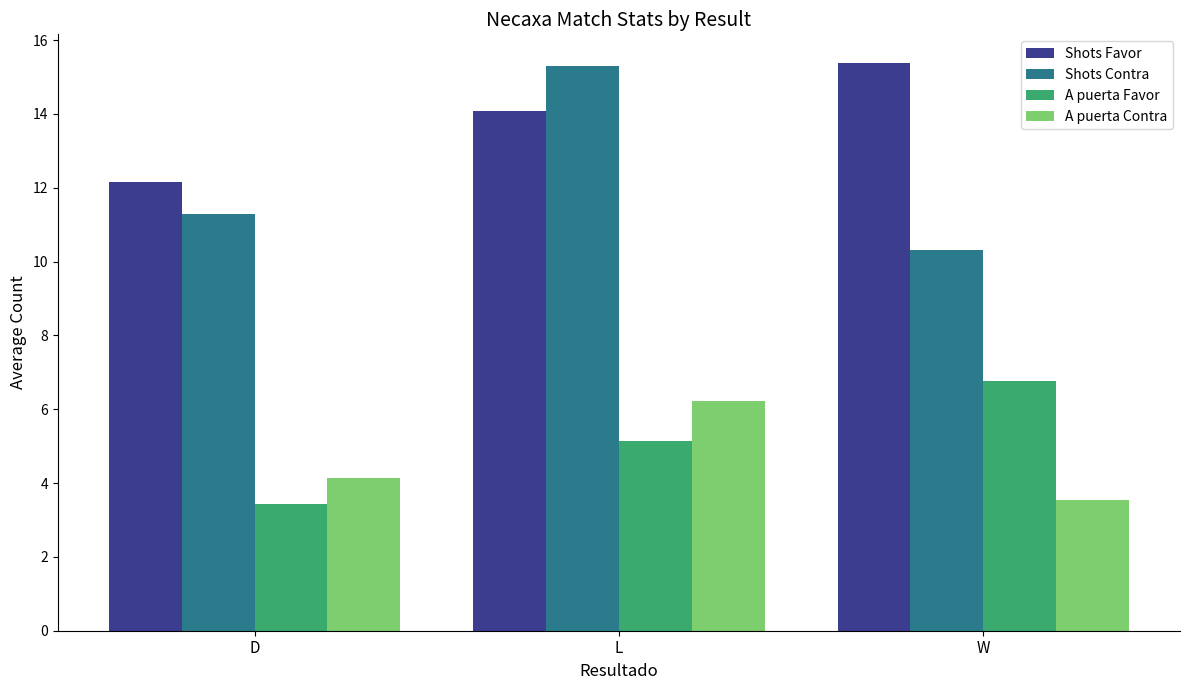

What are all the series names shown in the legend?

Shots Favor, Shots Contra, A puerta Favor, A puerta Contra